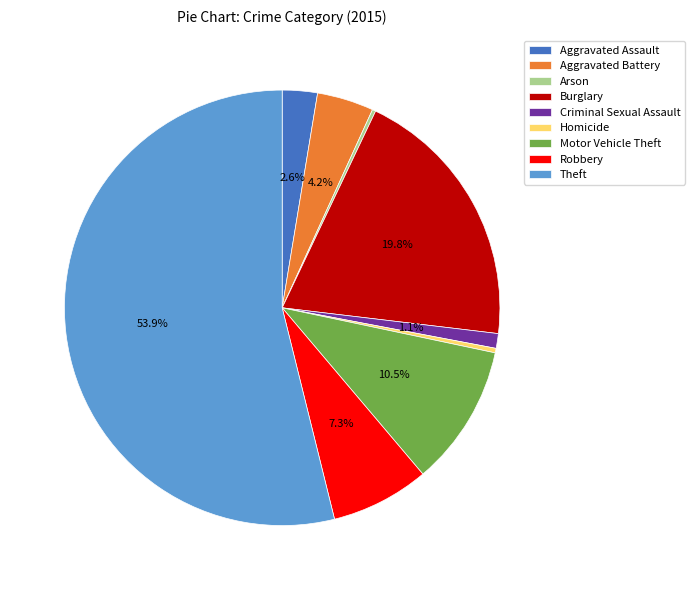

Between Aggravated Assault and Criminal Sexual Assault, which is larger?

Aggravated Assault